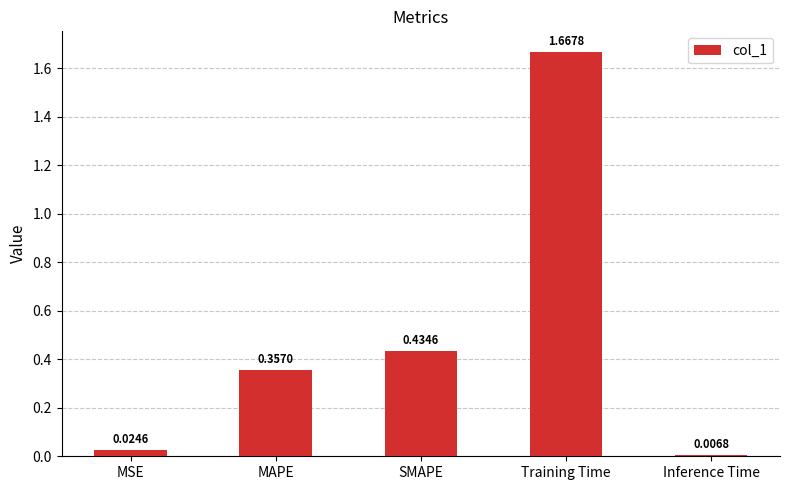

What is the label of the 1st bar from the right?

Inference Time